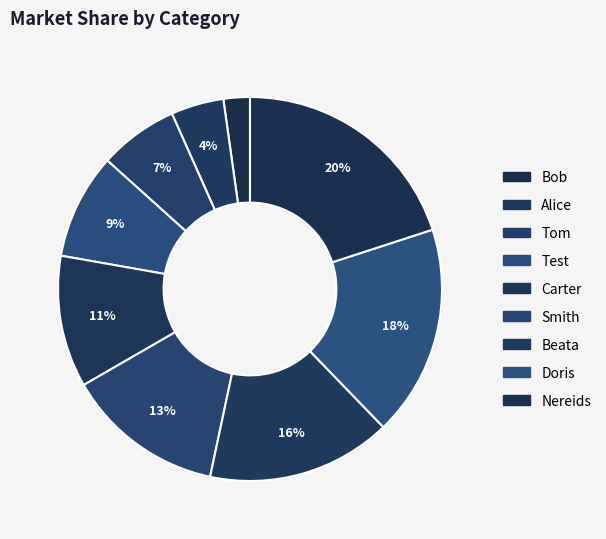

What percentage is NOT represented by Test?

91.1%